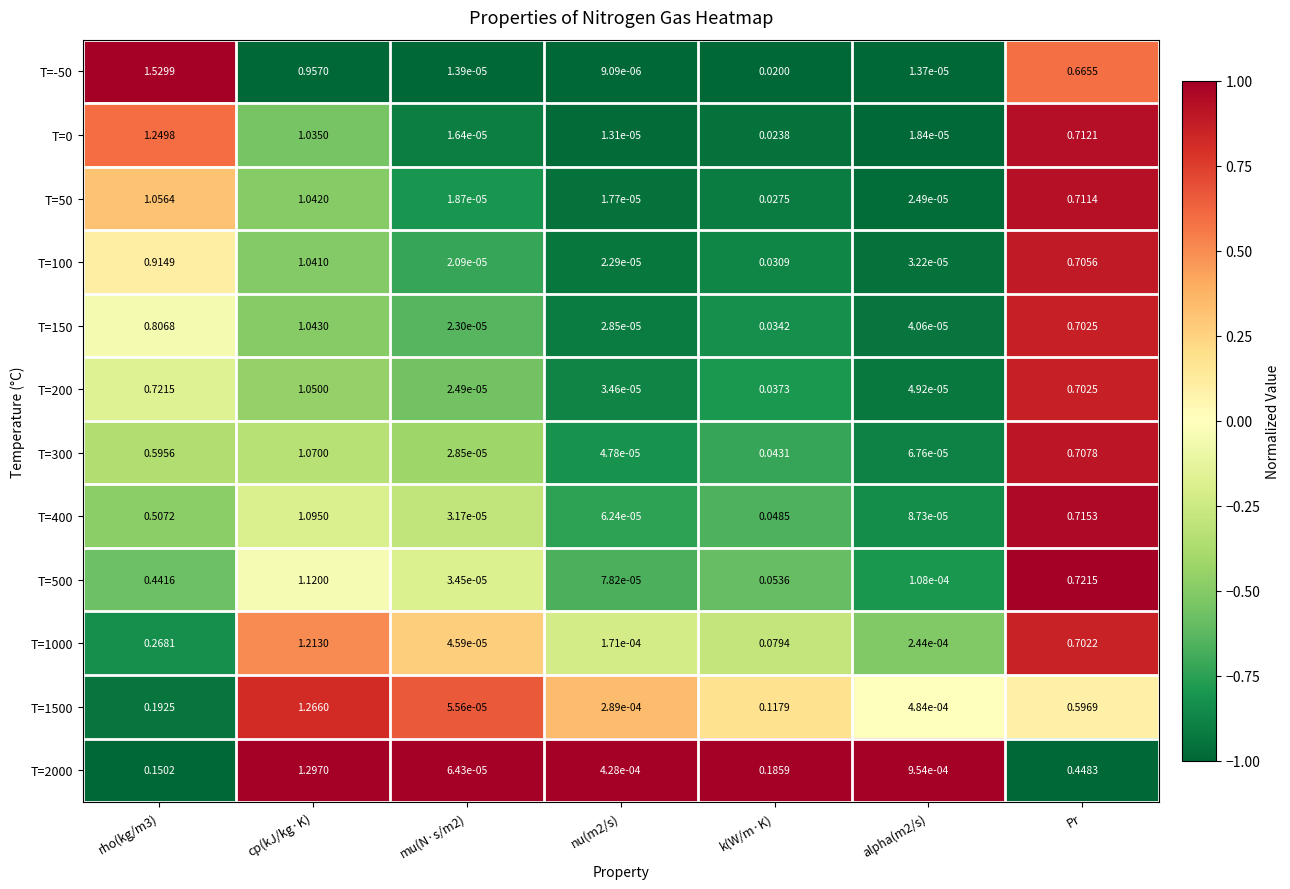

Is the value of T=50 at alpha(m2/s) greater than the value of T=0 at k(W/m·K)?

No